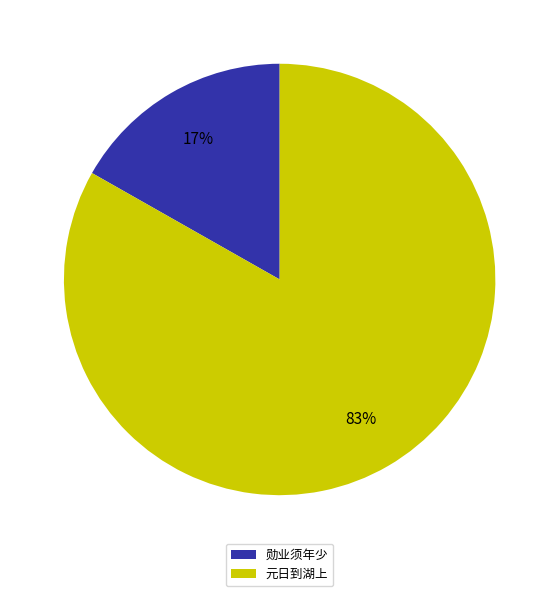

What is the ratio of the value at 勋业须年少 to the value at 元日到湖上?

0.2